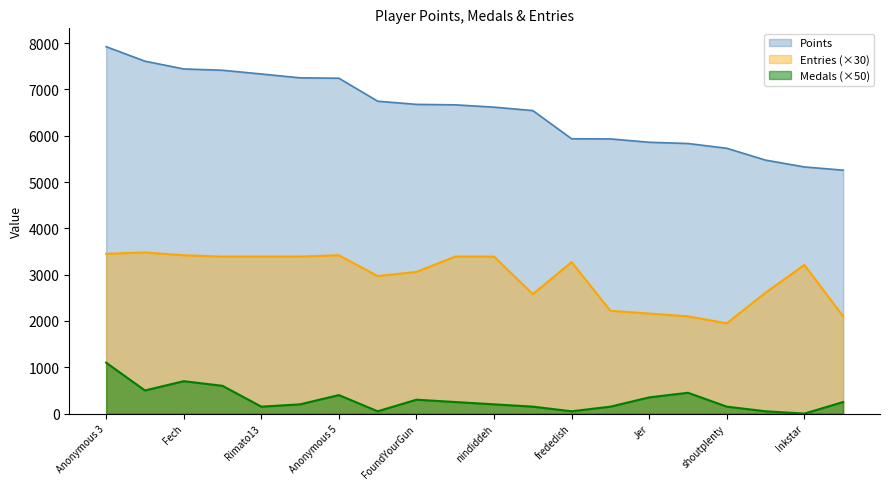

At which label does Entries reach its minimum?

shoutplenty